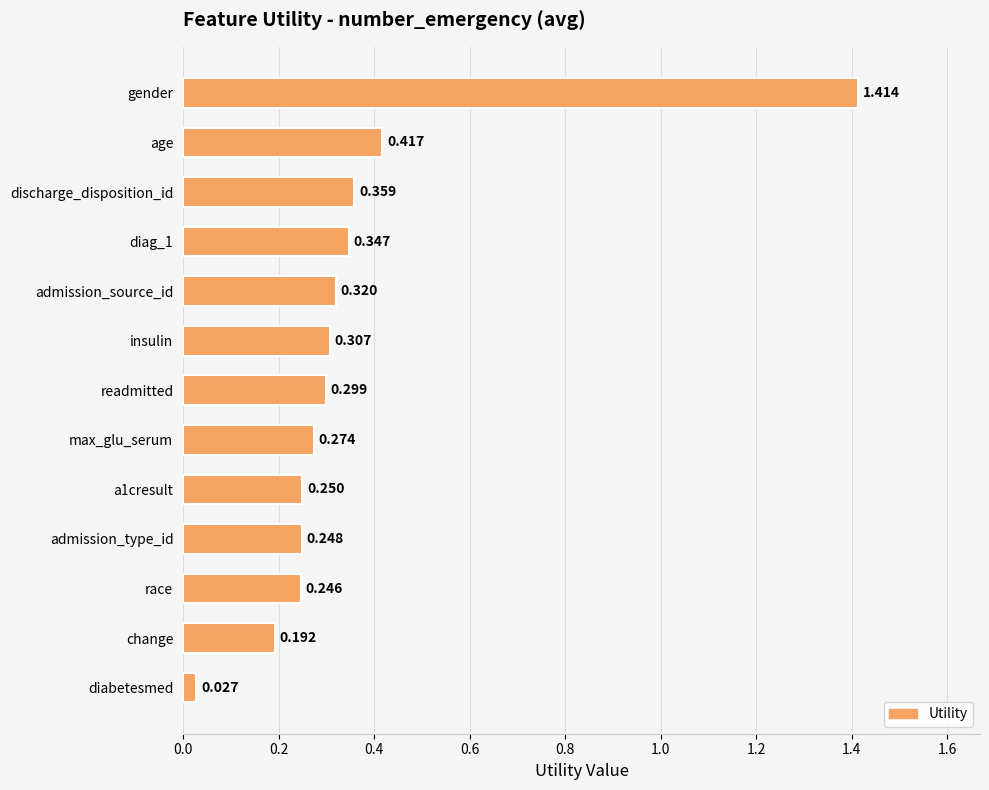

Which label corresponds to the largest value in the chart?

gender